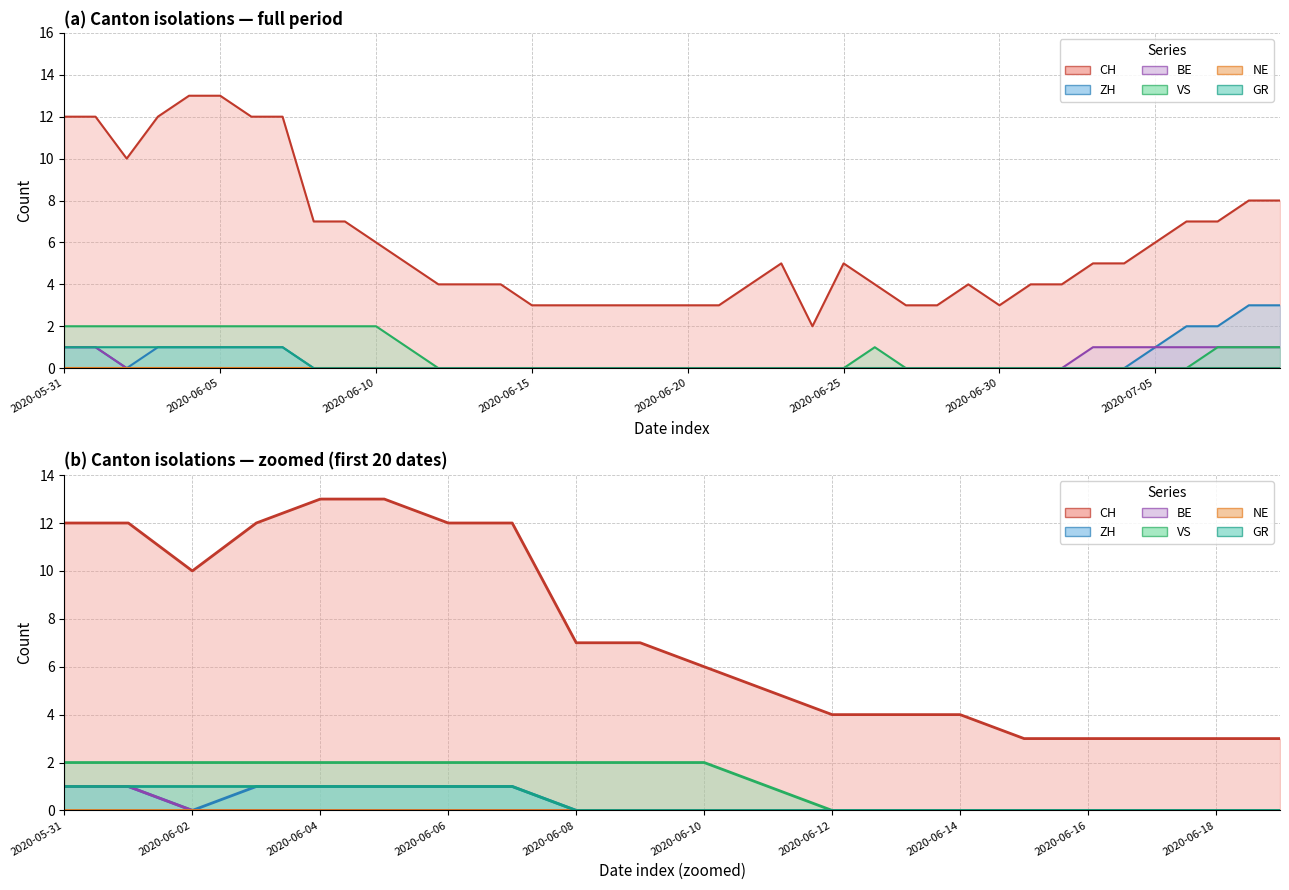

What is the average value of the CH mean series?

7